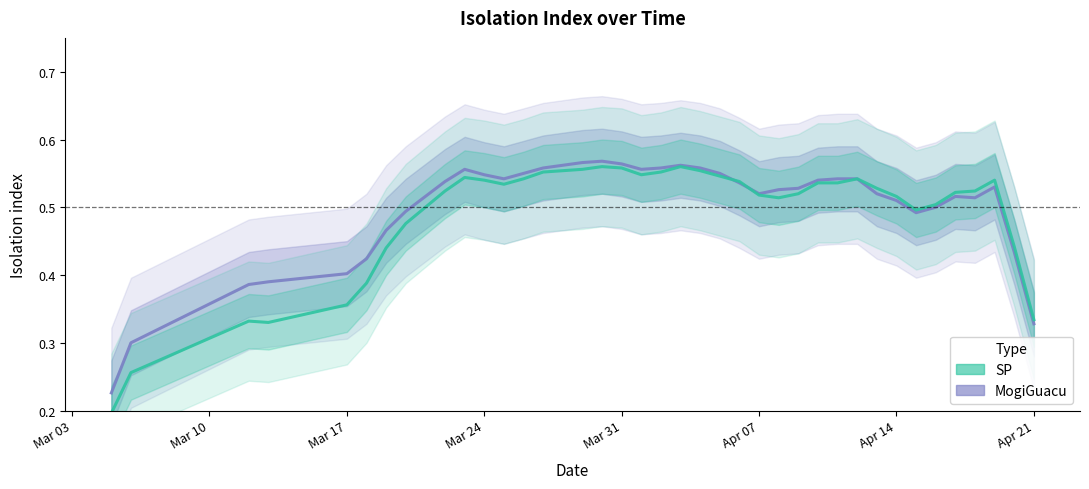

How many lines are shown in the chart?

2